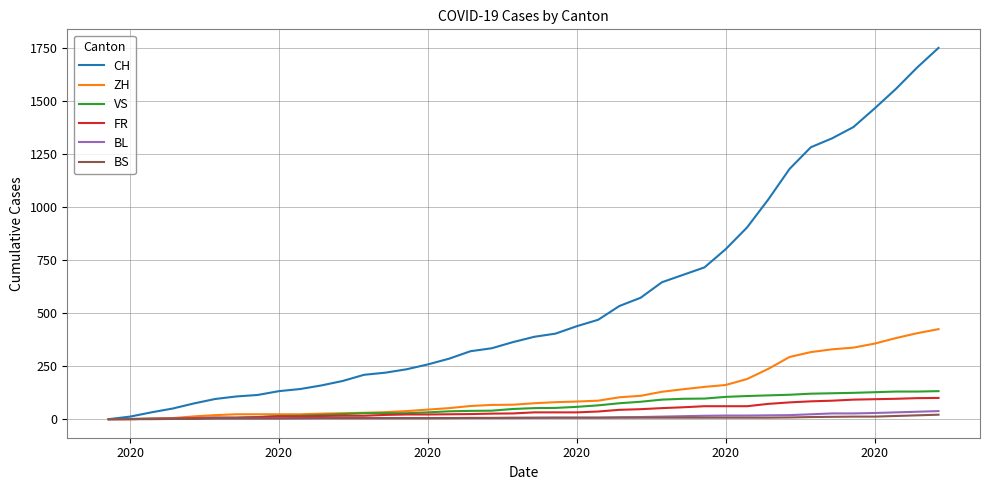

How many values in the ZH series are below 75?

20